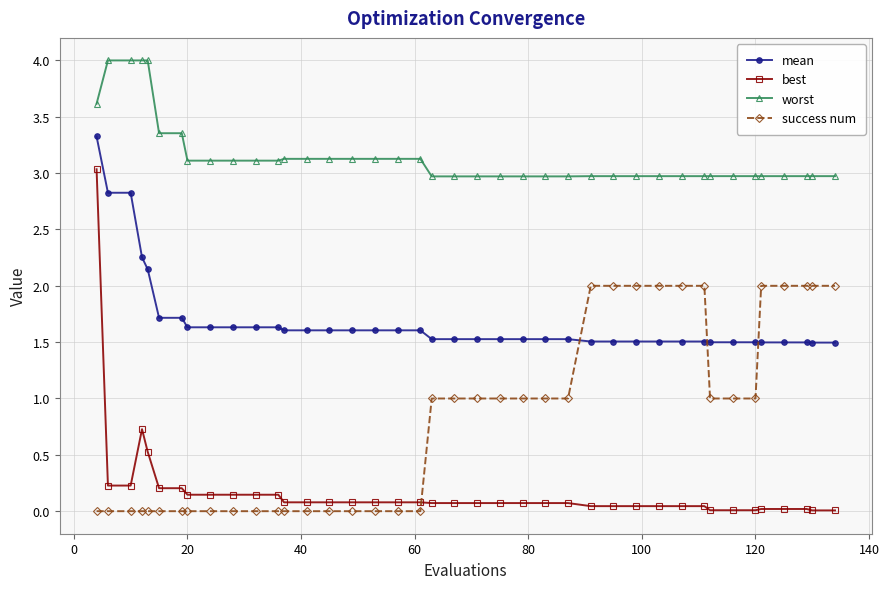

Which series has the widest spread of values?

best